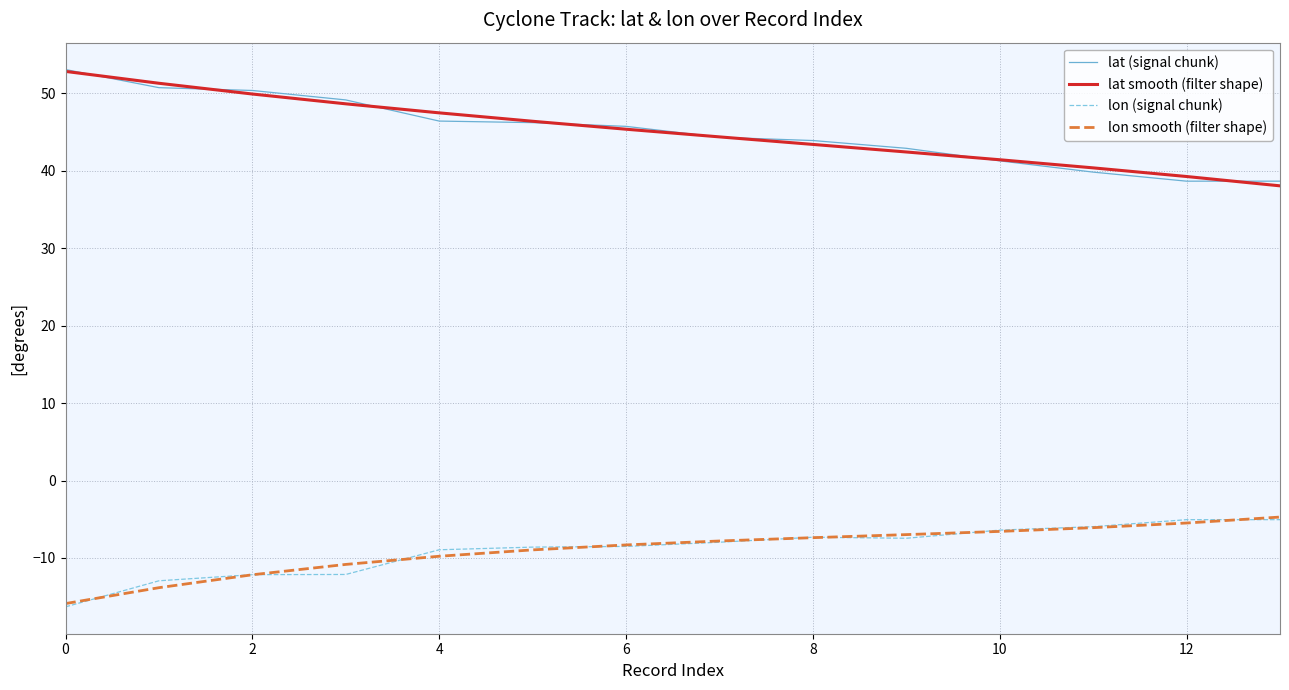

How many values in the lon (signal chunk) series are below -7?

10